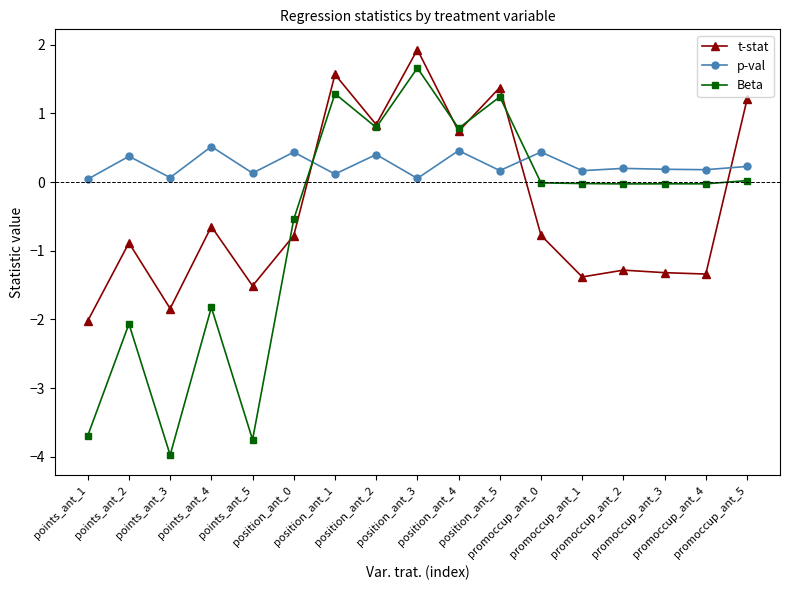

At how many categories does at least one series exceed -1?

17